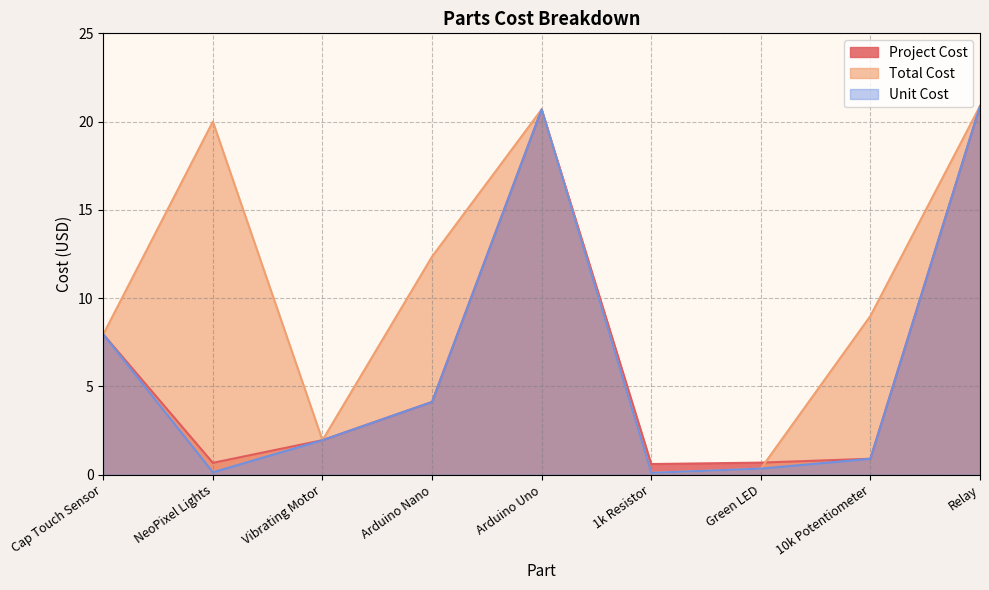

Reading right to left, extract all data points from this chart.

Project Cost: Relay=20.9	10k Potentiometer=0.9	Green LED=0.7	1k Resistor=0.6	Arduino Uno=20.7	Arduino Nano=4.1	Vibrating Motor=1.9	NeoPixel Lights=0.7	Cap Touch Sensor=8.0
Total Cost: Relay=20.9	10k Potentiometer=9.0	Green LED=0.3	1k Resistor=0.1	Arduino Uno=20.7	Arduino Nano=12.3	Vibrating Motor=1.9	NeoPixel Lights=20.0	Cap Touch Sensor=8.0
Unit Cost: Relay=20.9	10k Potentiometer=0.9	Green LED=0.3	1k Resistor=0.1	Arduino Uno=20.7	Arduino Nano=4.1	Vibrating Motor=1.9	NeoPixel Lights=0.1	Cap Touch Sensor=8.0